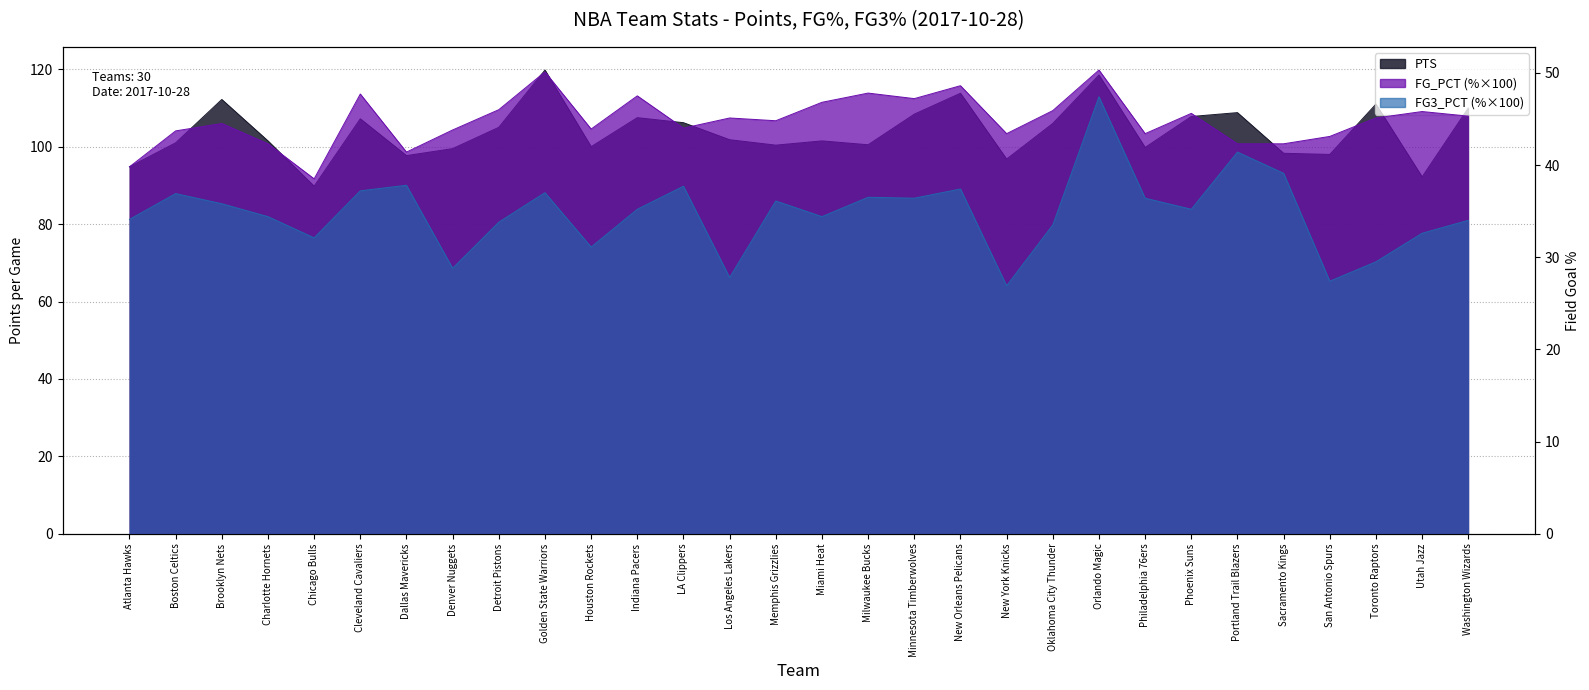

Rank the categories by PTS value from highest to lowest.

Golden State Warriors, Orlando Magic, New Orleans Pelicans, Brooklyn Nets, Toronto Raptors, Washington Wizards, Portland Trail Blazers, Minnesota Timberwolves, Phoenix Suns, Indiana Pacers, Cleveland Cavaliers, LA Clippers, Oklahoma City Thunder, Detroit Pistons, Los Angeles Lakers, Charlotte Hornets, Miami Heat, Boston Celtics, Milwaukee Bucks, Memphis Grizzlies, Houston Rockets, Philadelphia 76ers, Denver Nuggets, Sacramento Kings, San Antonio Spurs, Dallas Mavericks, New York Knicks, Atlanta Hawks, Utah Jazz, Chicago Bulls